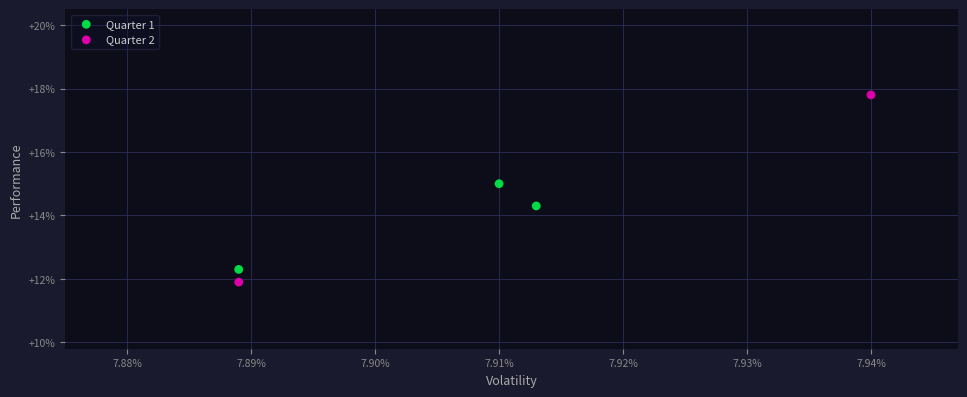

What are all the series names shown in the legend?

Quarter 1, Quarter 2